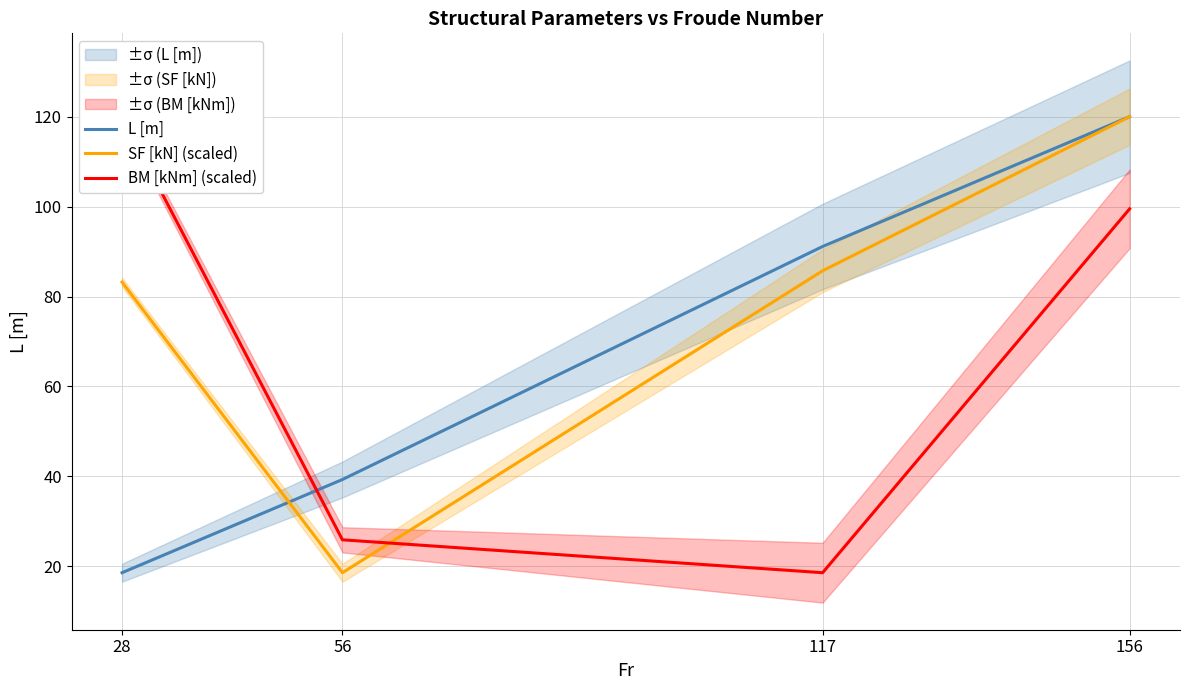

Reading left to right, extract all data points from this chart.

L [m]: 18.6	39.3	91.1	120.0
SF [kN] (scaled): 83.2	18.6	85.7	120.0
BM [kNm] (scaled): 120.0	25.9	18.6	99.5